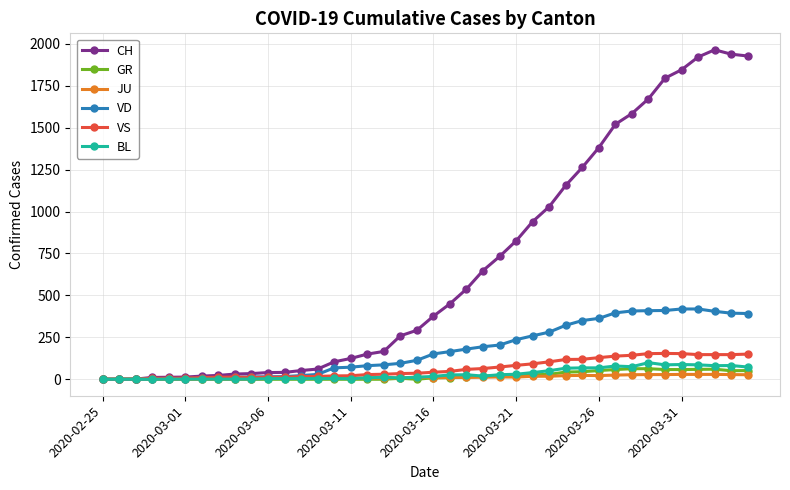

What is the highest value of the GR series?

63